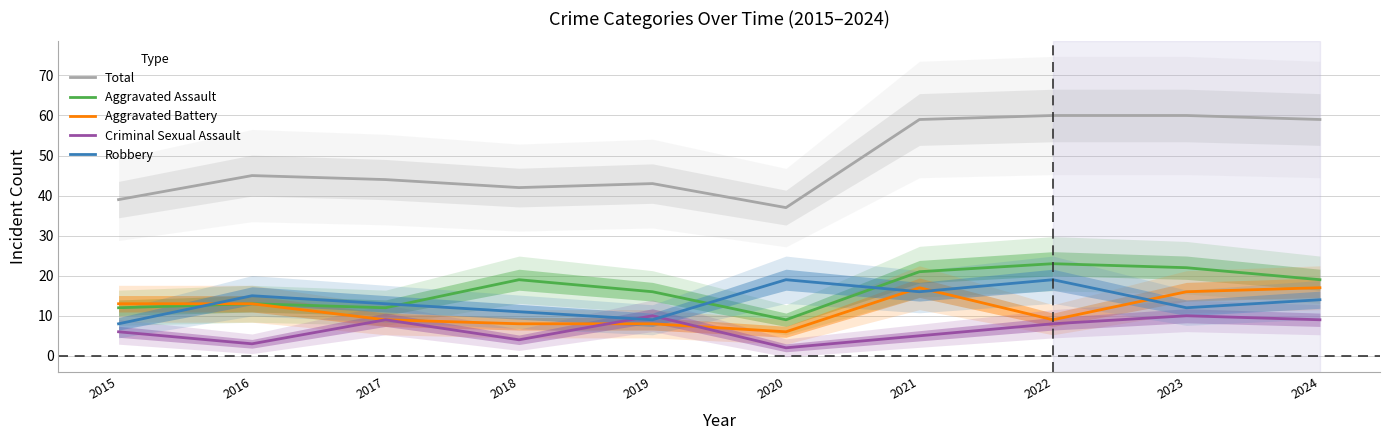

True or false: Criminal Sexual Assault has a value of 9 at 2024.

True